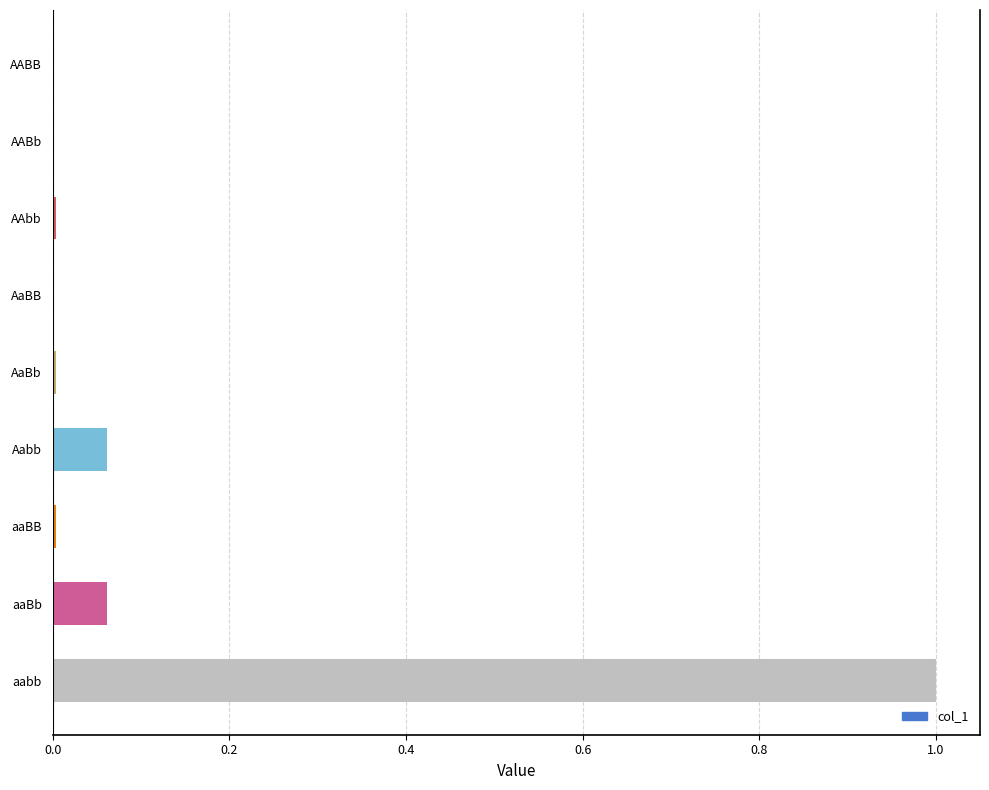

What is the greatest value displayed?

1.0